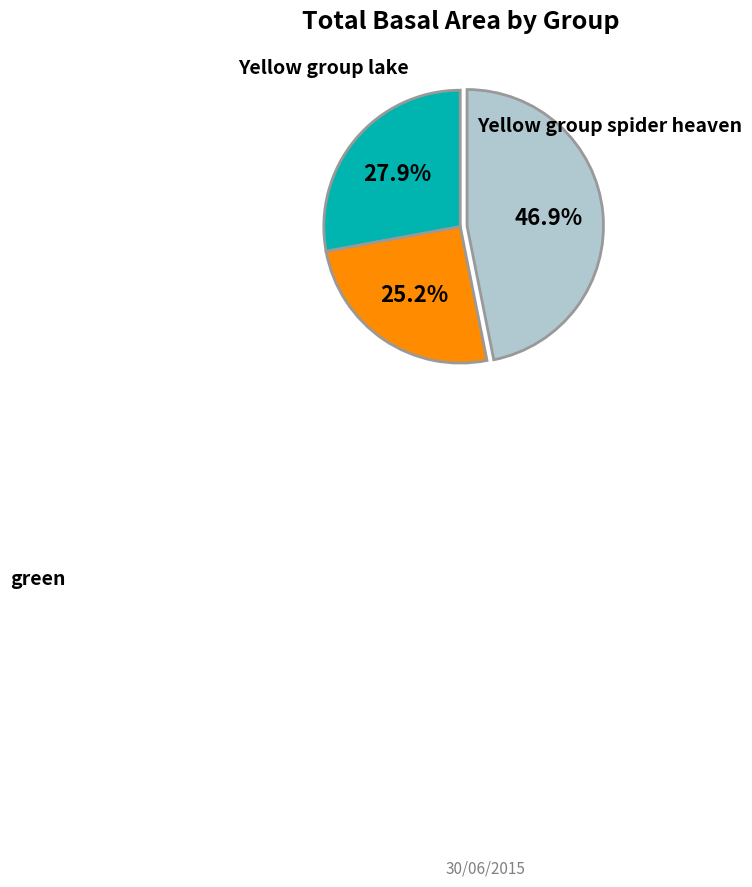

Is there a majority slice in this chart?

No